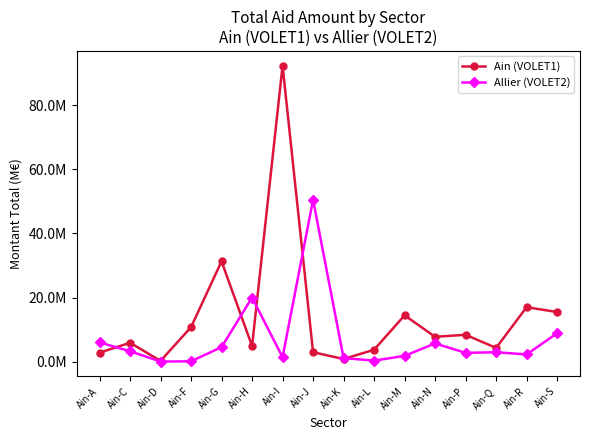

At which label is Ain (VOLET1) closest to 46?

Ain-G